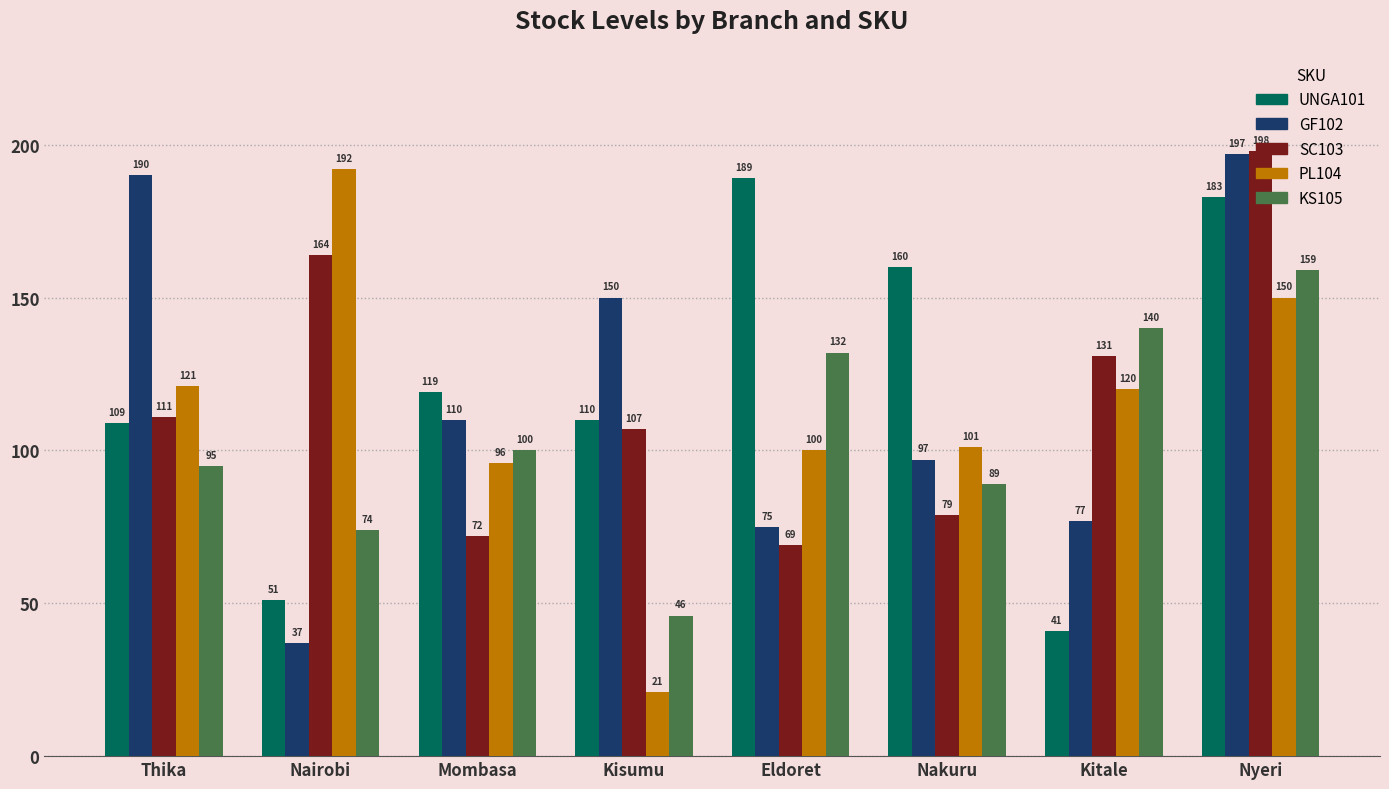

How many values in the SC103 series are below 111?

4